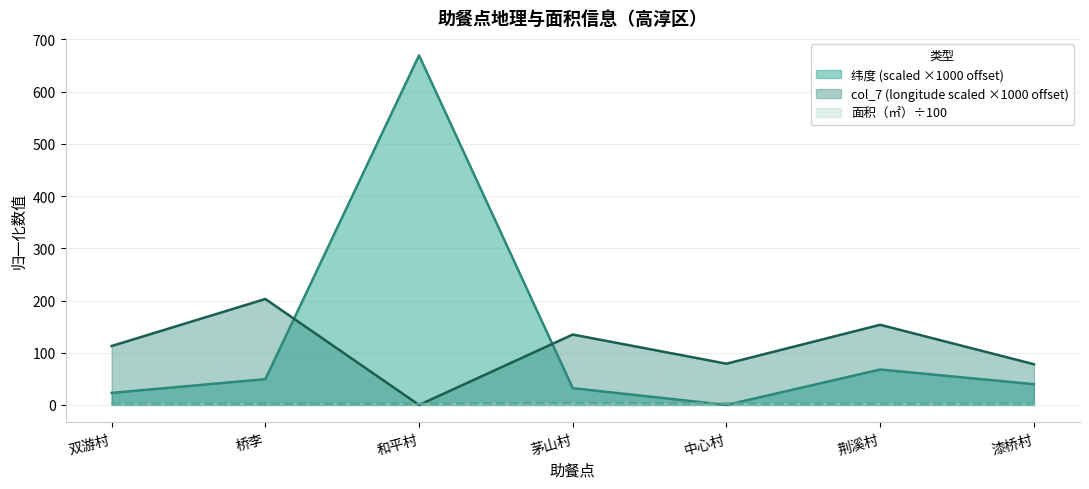

Reading left to right, transcribe all the data shown in this chart.

纬度: 23.0	49.4	669.4	32.1	0.0	67.8	39.8
col_7: 112.9	202.9	0.0	134.8	79.0	153.5	78.0
面积（㎡）: 2.8	2.2	2.5	4.0	2.8	2.6	2.8